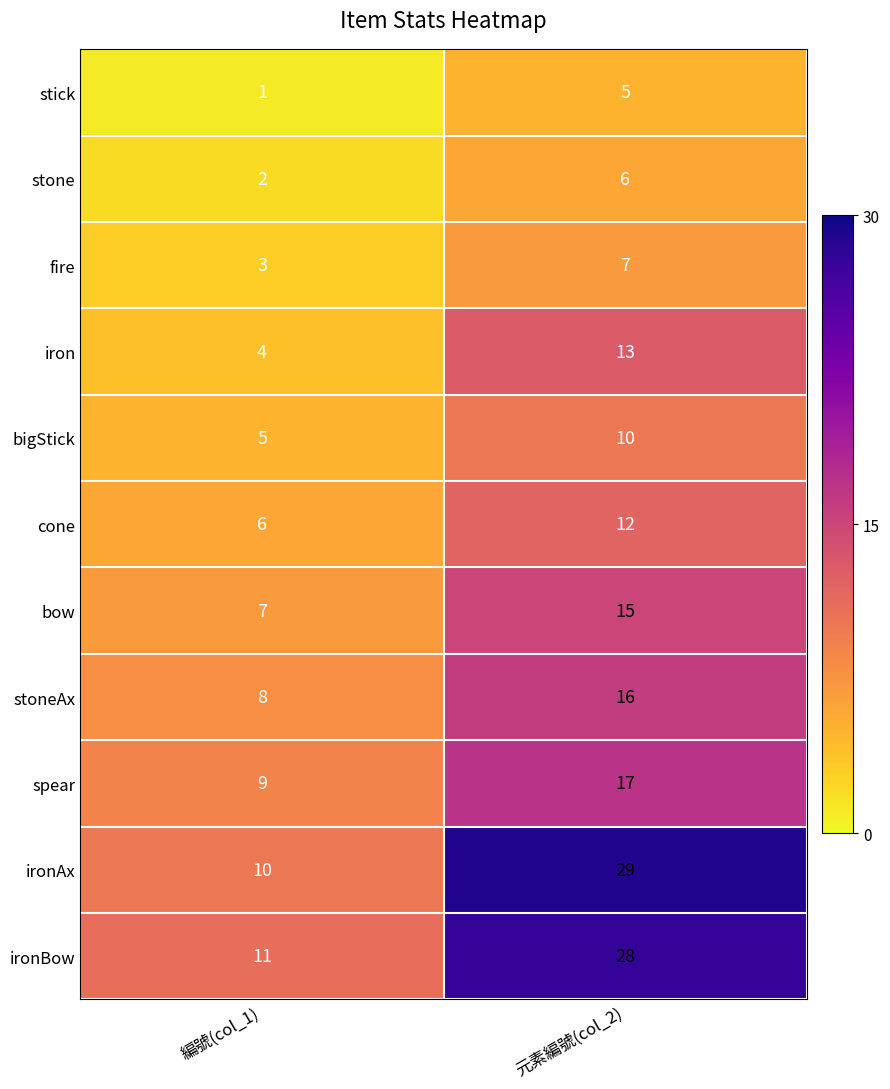

Which series changed the most between 編號(col_1) and 元素編號(col_2)?

ironAx